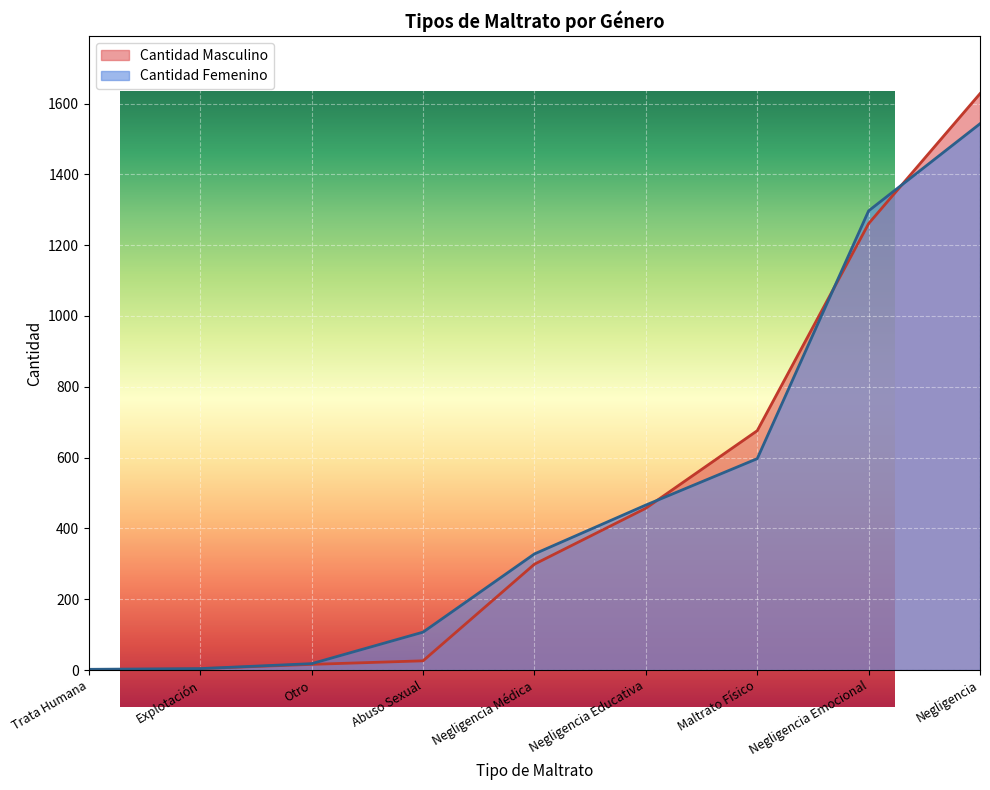

How many positive values does the Cantidad Masculino series have?

8